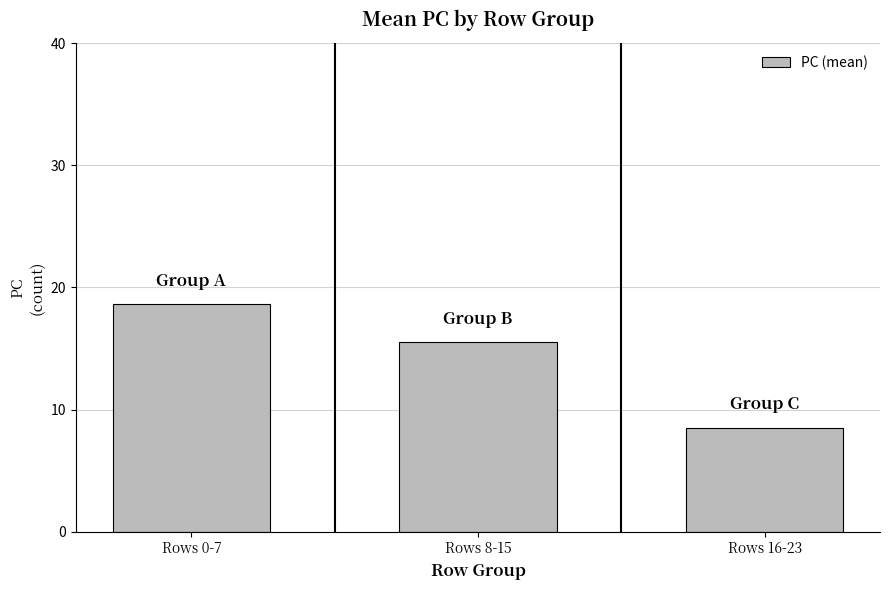

How many bars are there in total?

3